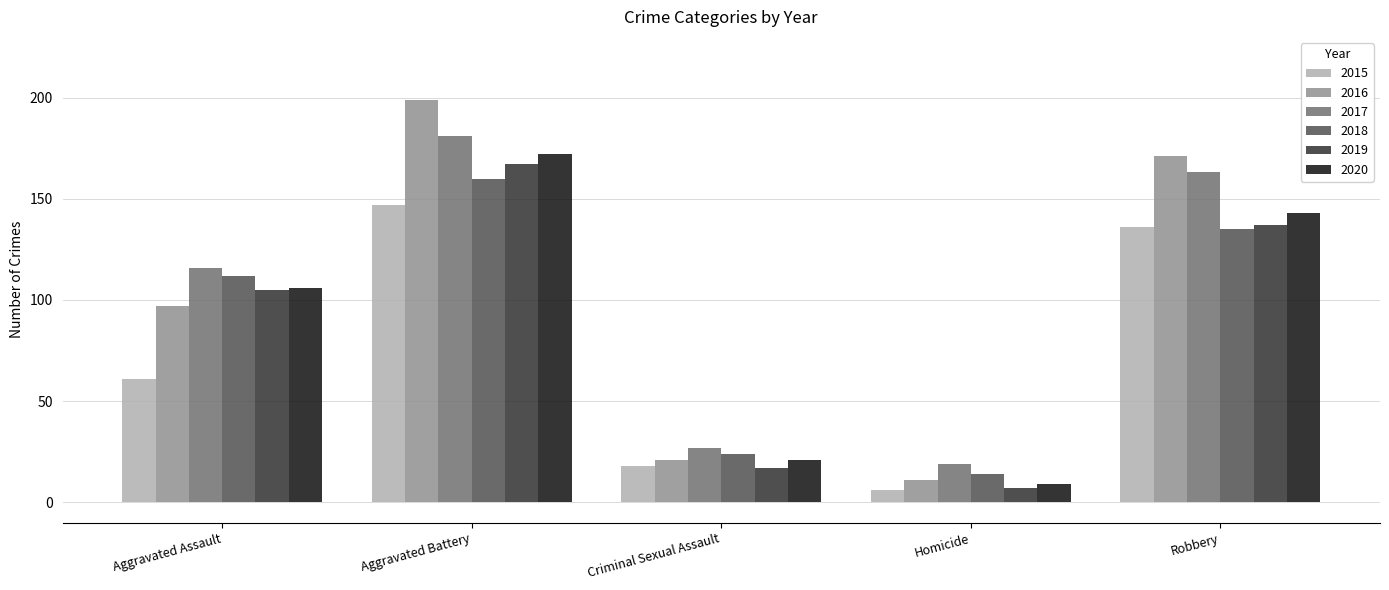

What is the greatest value displayed?

199